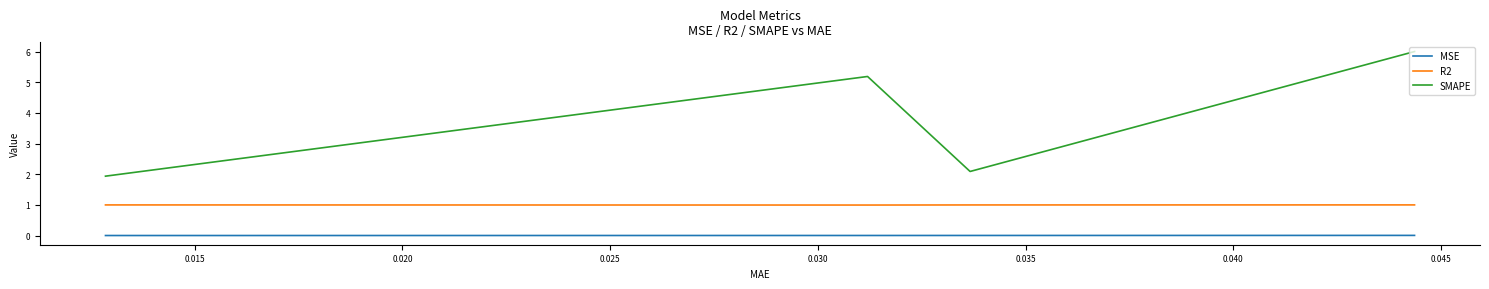

List the series in order of their peak value, lowest first.

MSE, R2, SMAPE